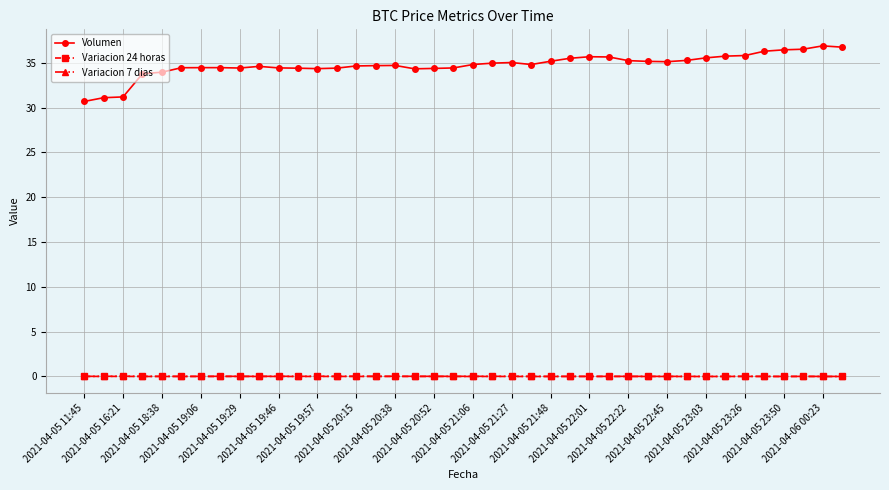

What is the difference between the maximum and second lowest values in the Volumen series?

5.8